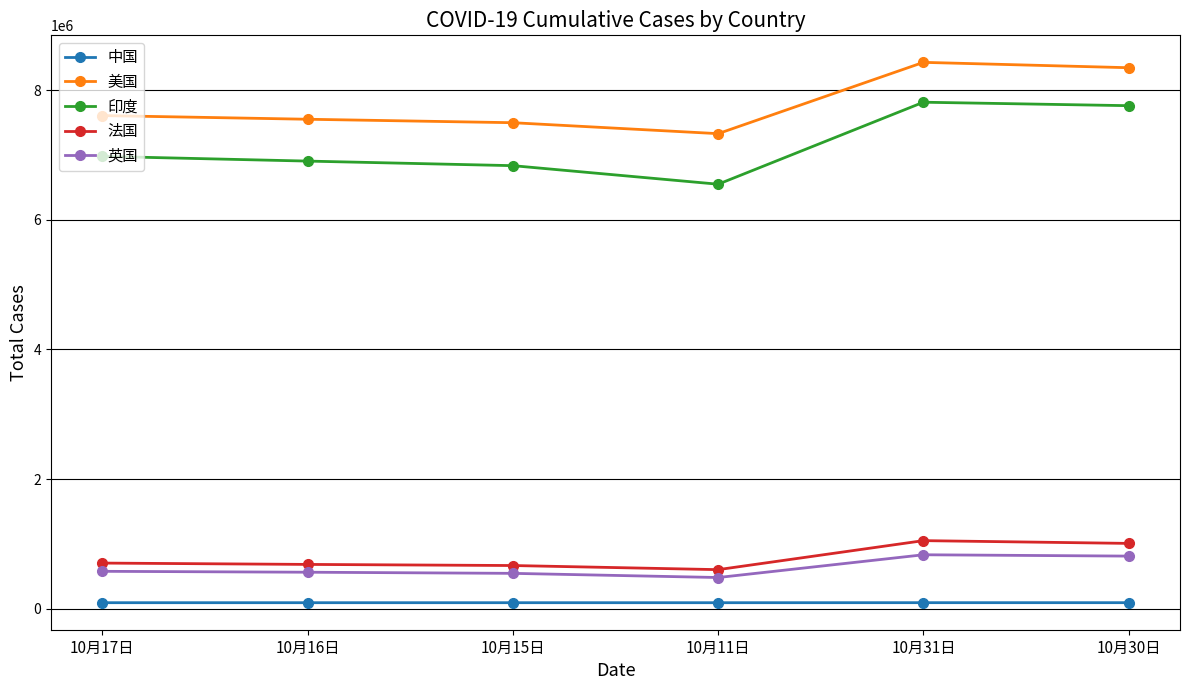

Which category has the highest value across all series?

10月31日